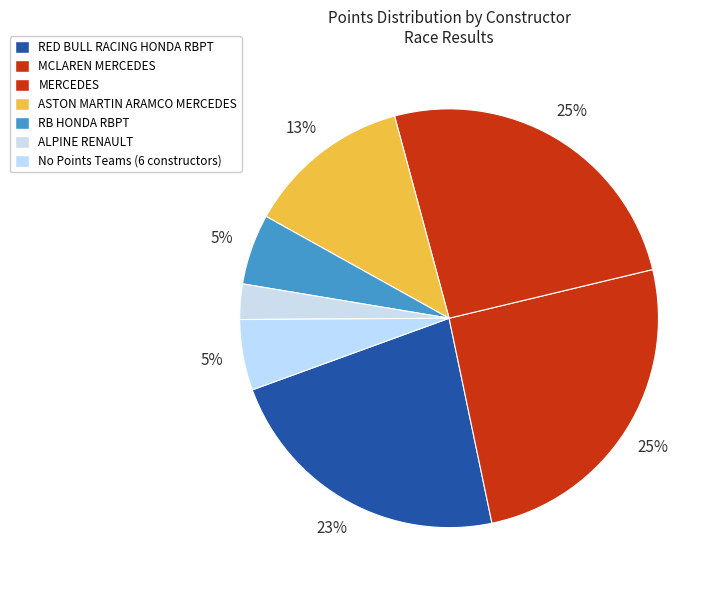

Count the number of slices in the pie.

7